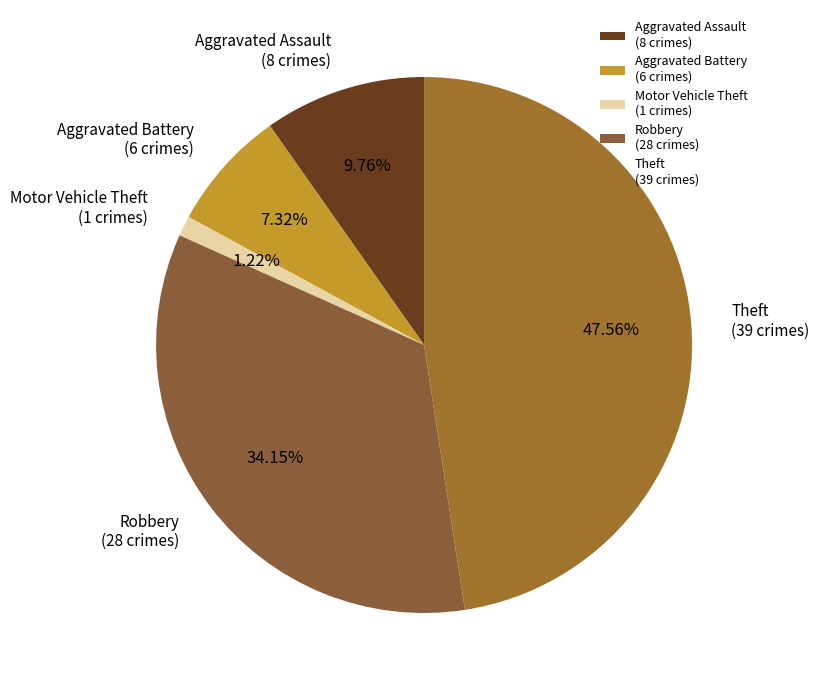

Combined, do Robbery (28 crimes) and Theft (39 crimes) account for over 50%?

Yes